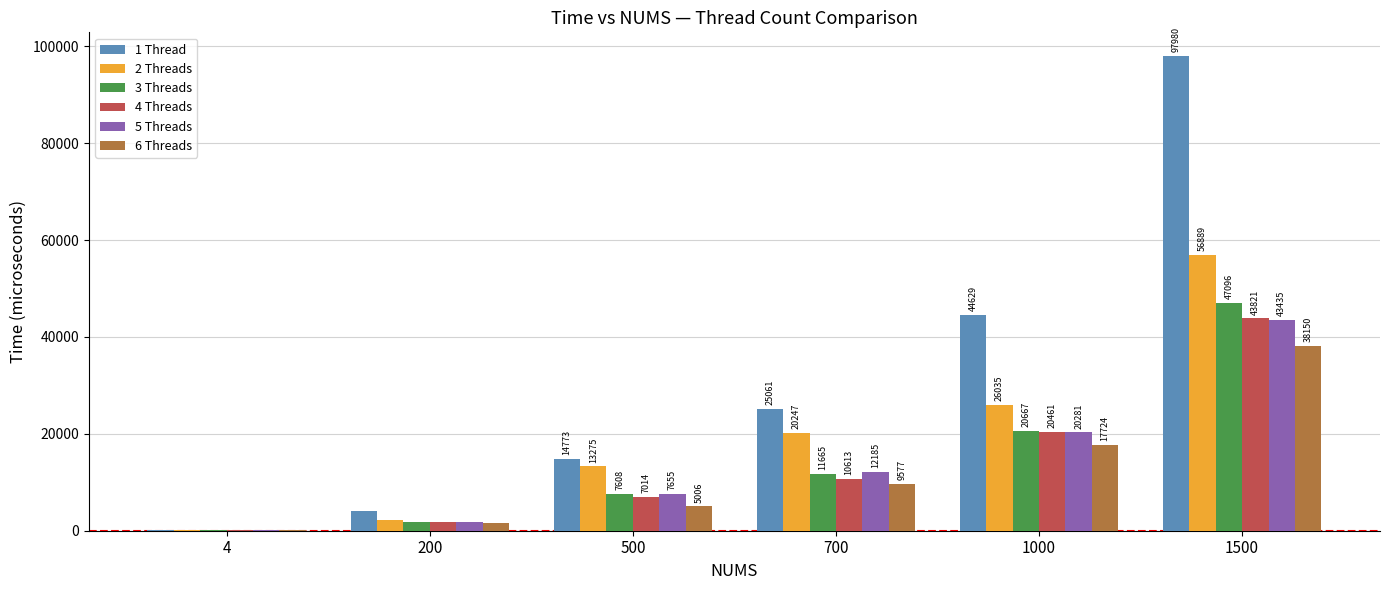

How many values in the 6 Threads series exceed 9577?

3